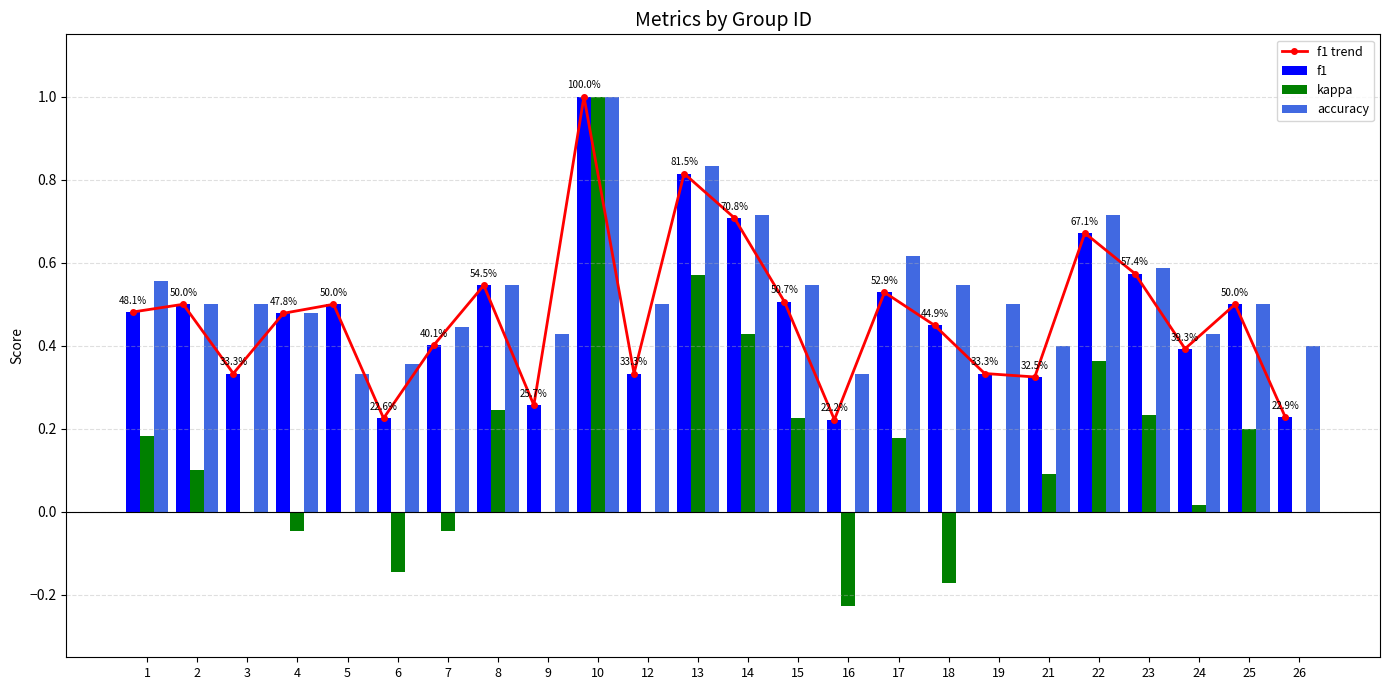

What is the difference between the kappa values at 13 and 17?

0.4